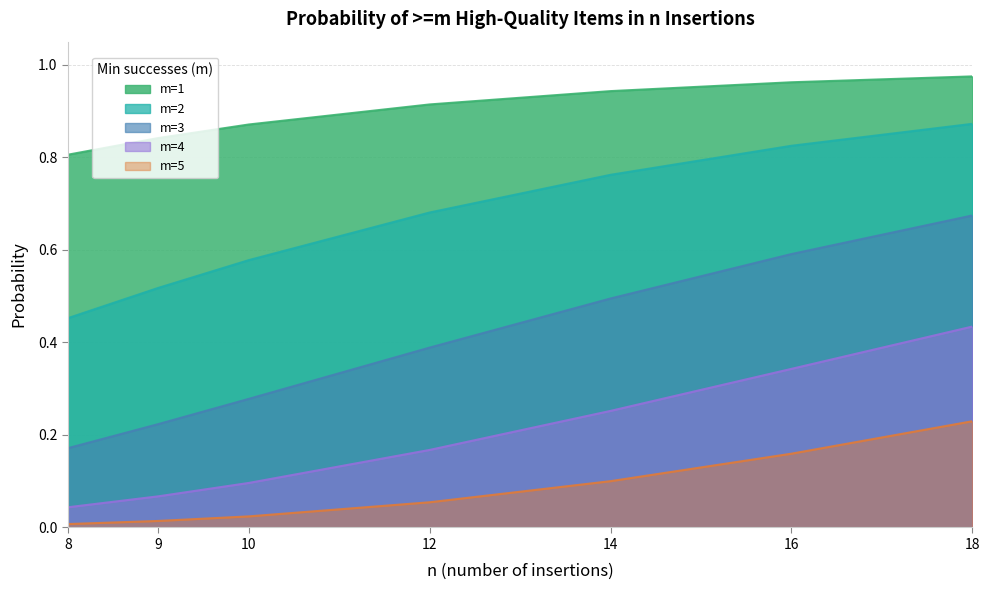

What is the sum of all m=2 values?

4.7